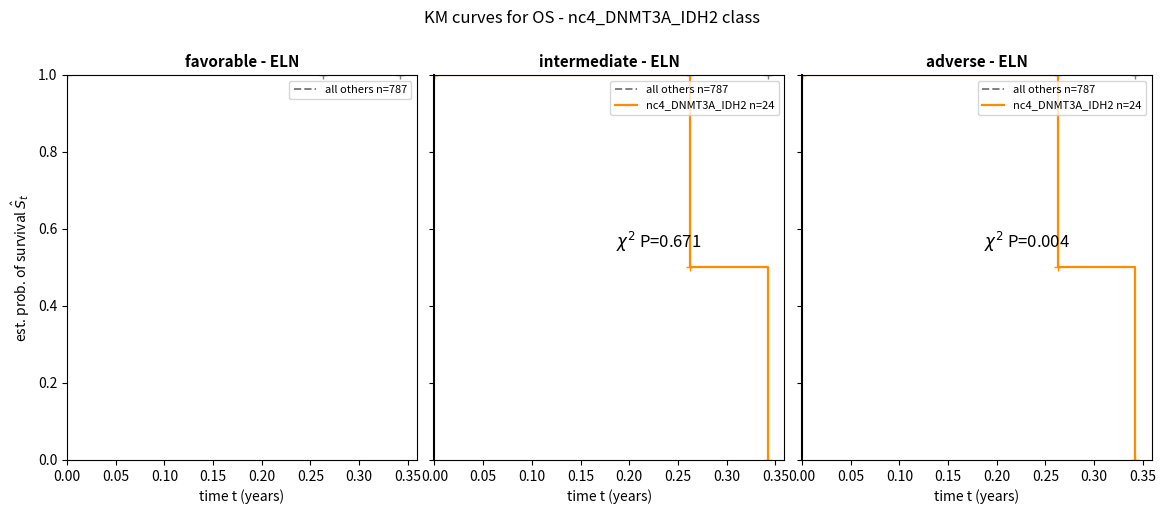

Reading left to right, extract all data points from this chart.

all others n=787: 1.0	1.0	1.0
nc4_DNMT3A_IDH2 n=24: 1.0	0.5	0.0